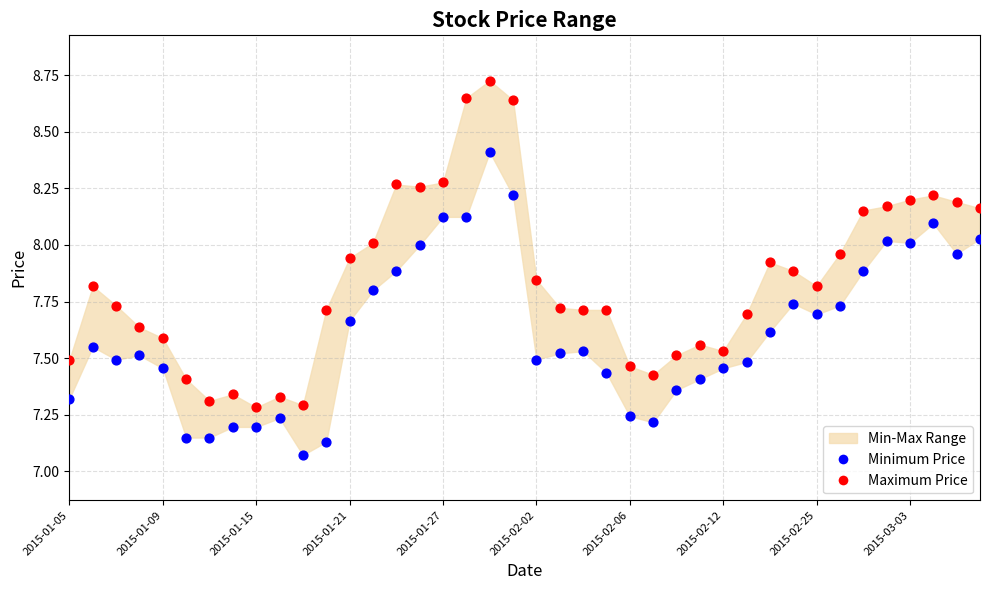

Which series contains the highest Y value?

Maximum Price